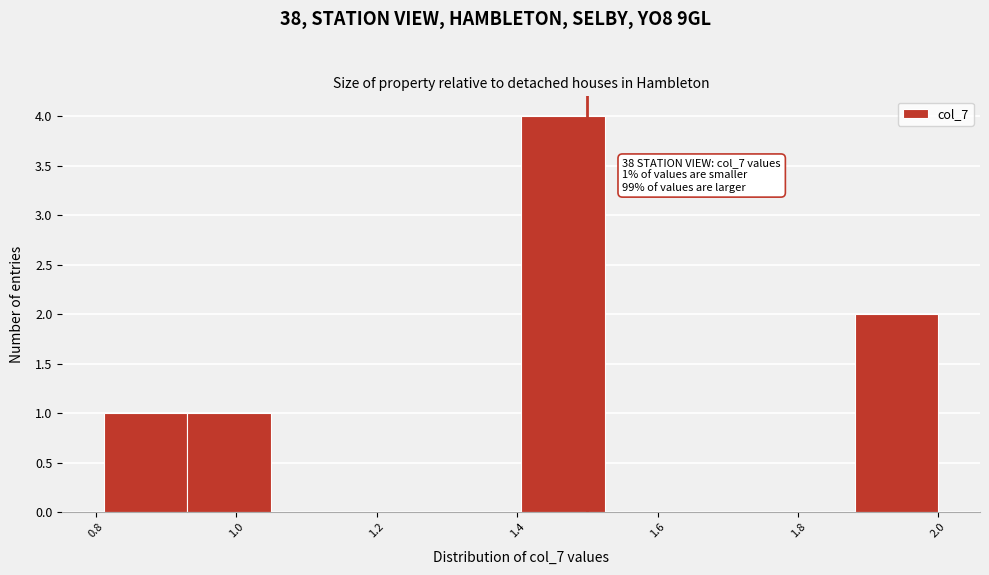

Over which range of the x-axis is the bar tallest?

1.40 to 1.52